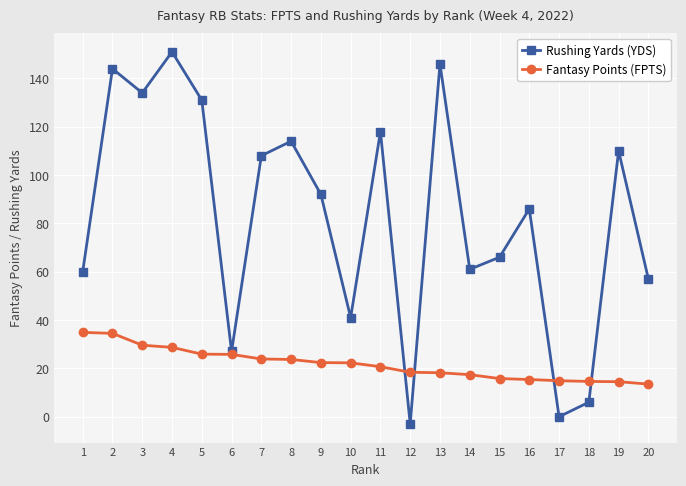

True or false: Fantasy Points (FPTS) and Rushing Yards (YDS) cross at least once.

True